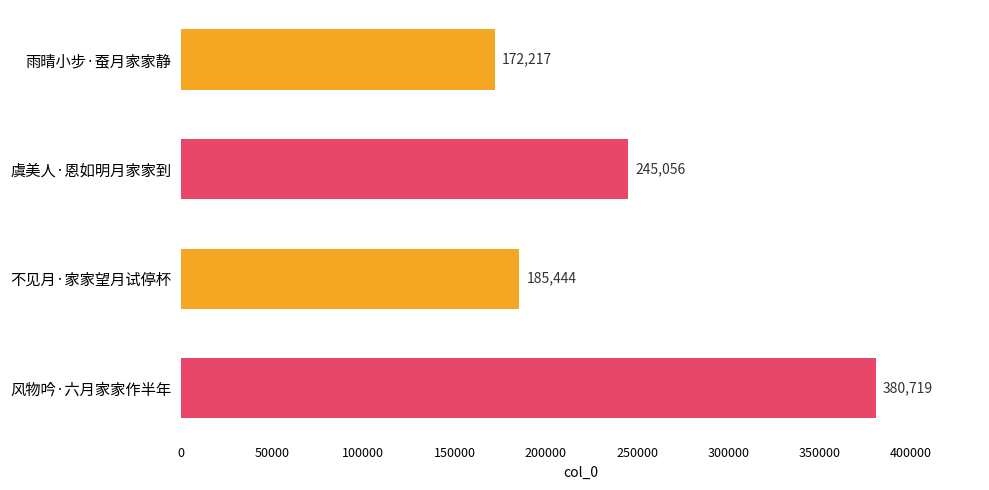

How many data points are less than 245056?

2